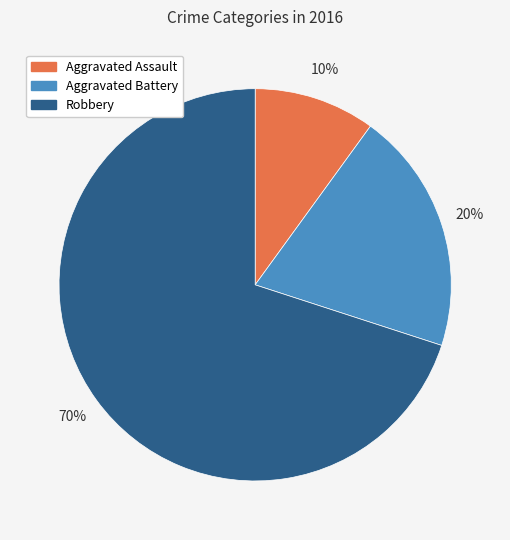

Between Robbery and Aggravated Battery, which is larger?

Robbery